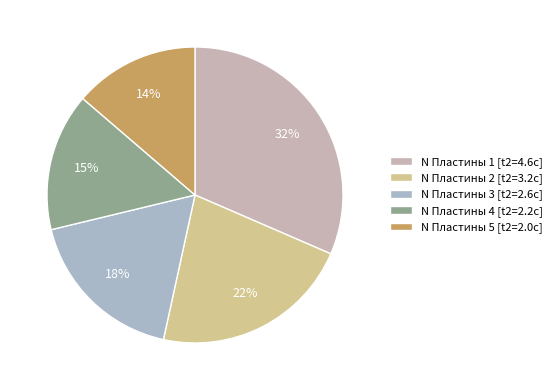

Count the number of slices in the pie.

5